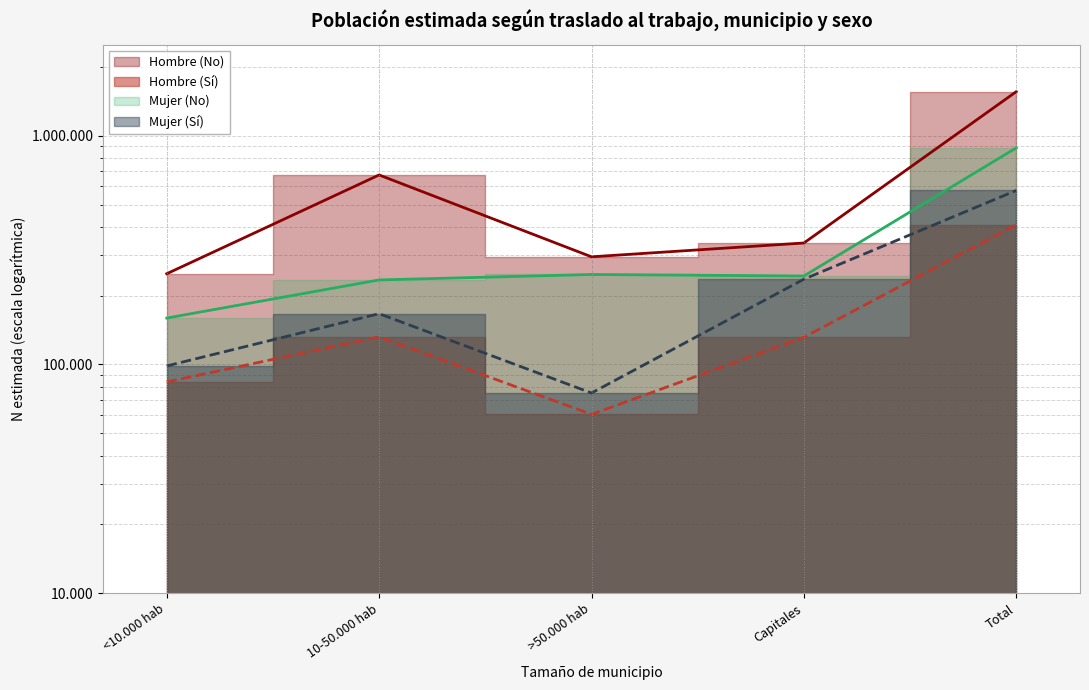

Reading left to right, extract all data points from this chart.

Hombre (Sí): <10.000 hab=83889	10-50.000 hab=132048	>50.000 hab=60527	Capitales=131520	Total=407985
Hombre (No): <10.000 hab=249186	10-50.000 hab=673436	>50.000 hab=295509	Capitales=339571	Total=1557701
Mujer (Sí): <10.000 hab=98537	10-50.000 hab=166723	>50.000 hab=75044	Capitales=235952	Total=576256
Mujer (No): <10.000 hab=159528	10-50.000 hab=234158	>50.000 hab=247349	Capitales=243645	Total=884679